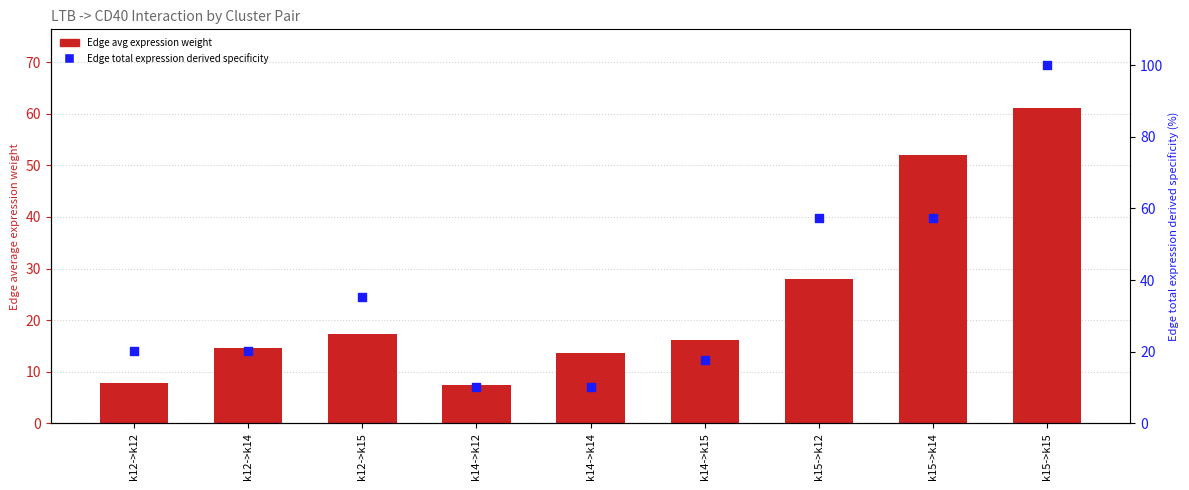

Which series has the widest spread of Y values?

Edge total expression derived specificity